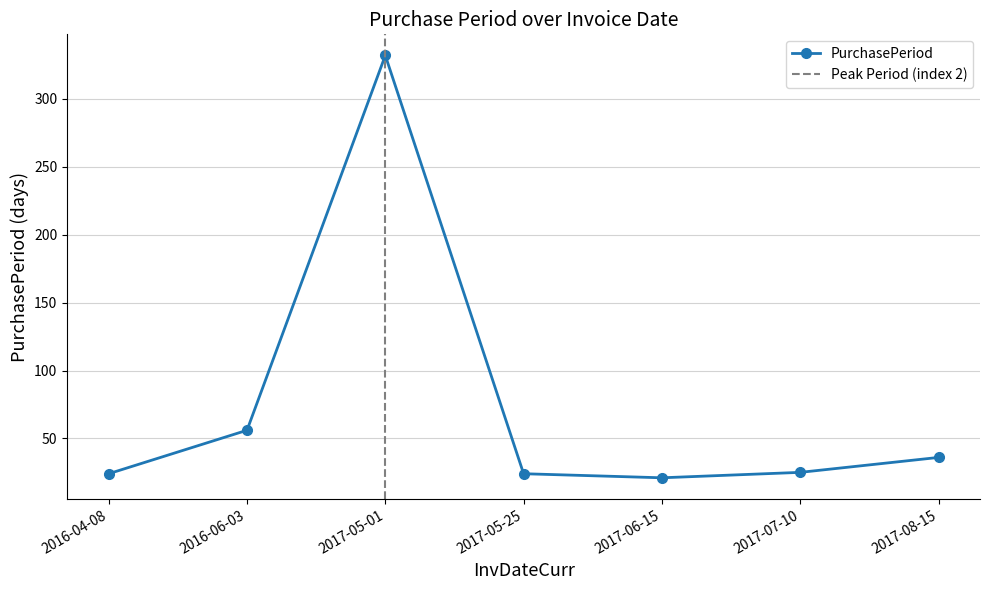

Between 2016-04-08 and 2017-07-10, which is larger?

2017-07-10